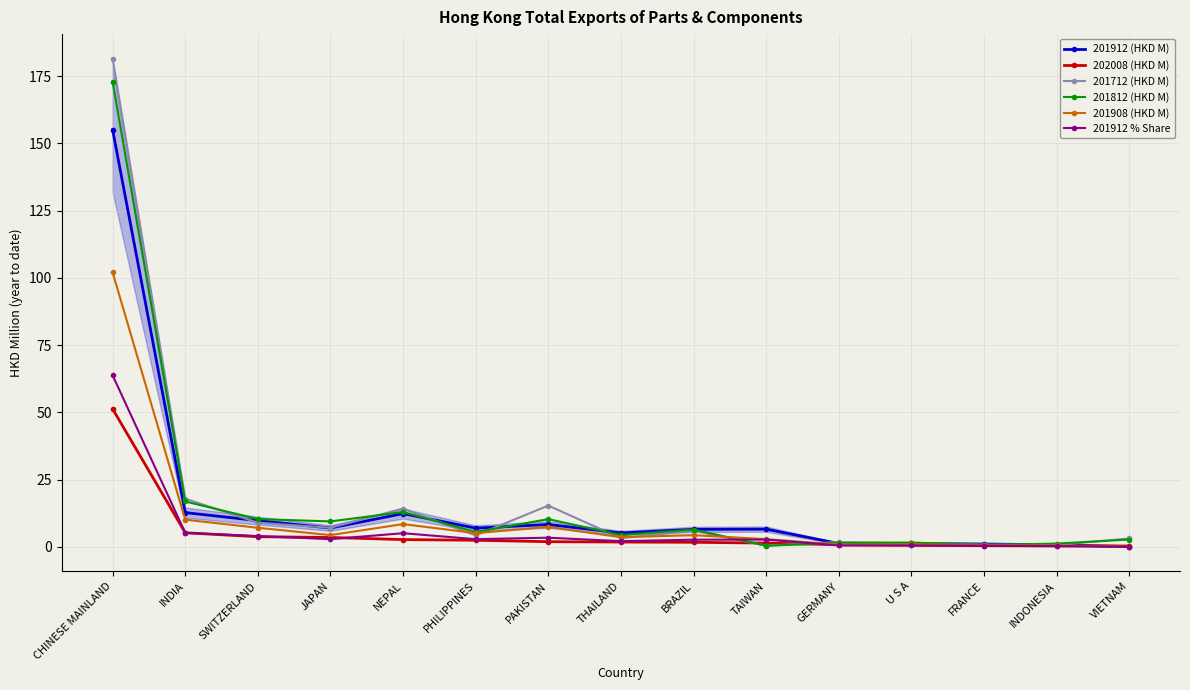

What position from the right is FRANCE?

3